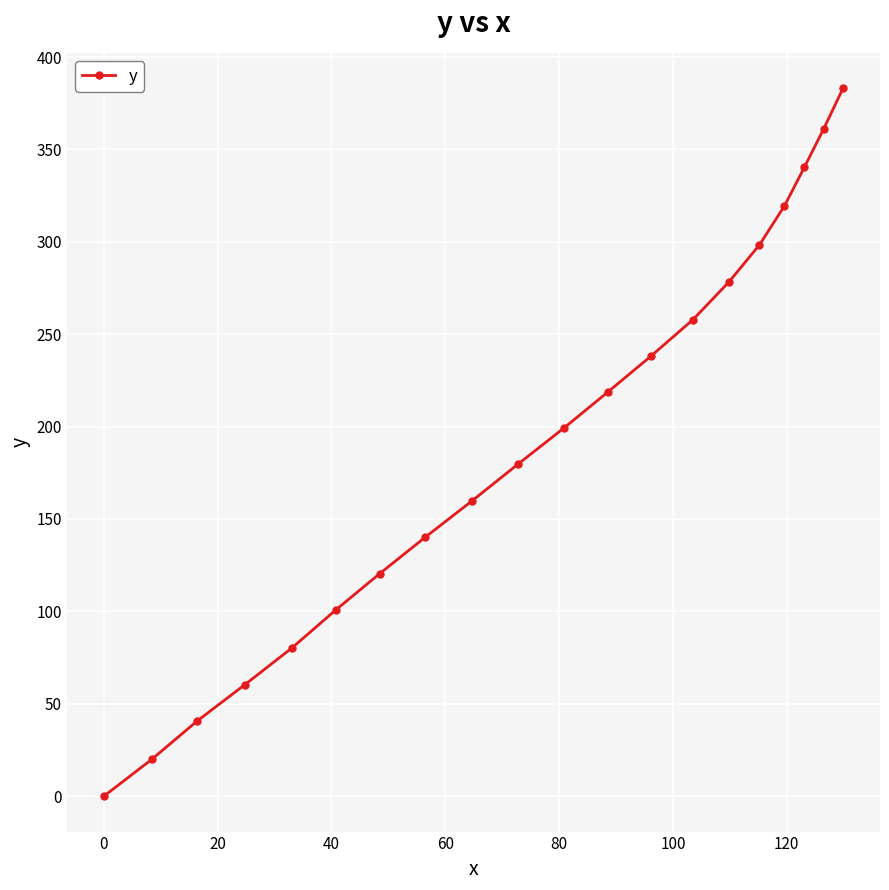

How many values are above zero?

19